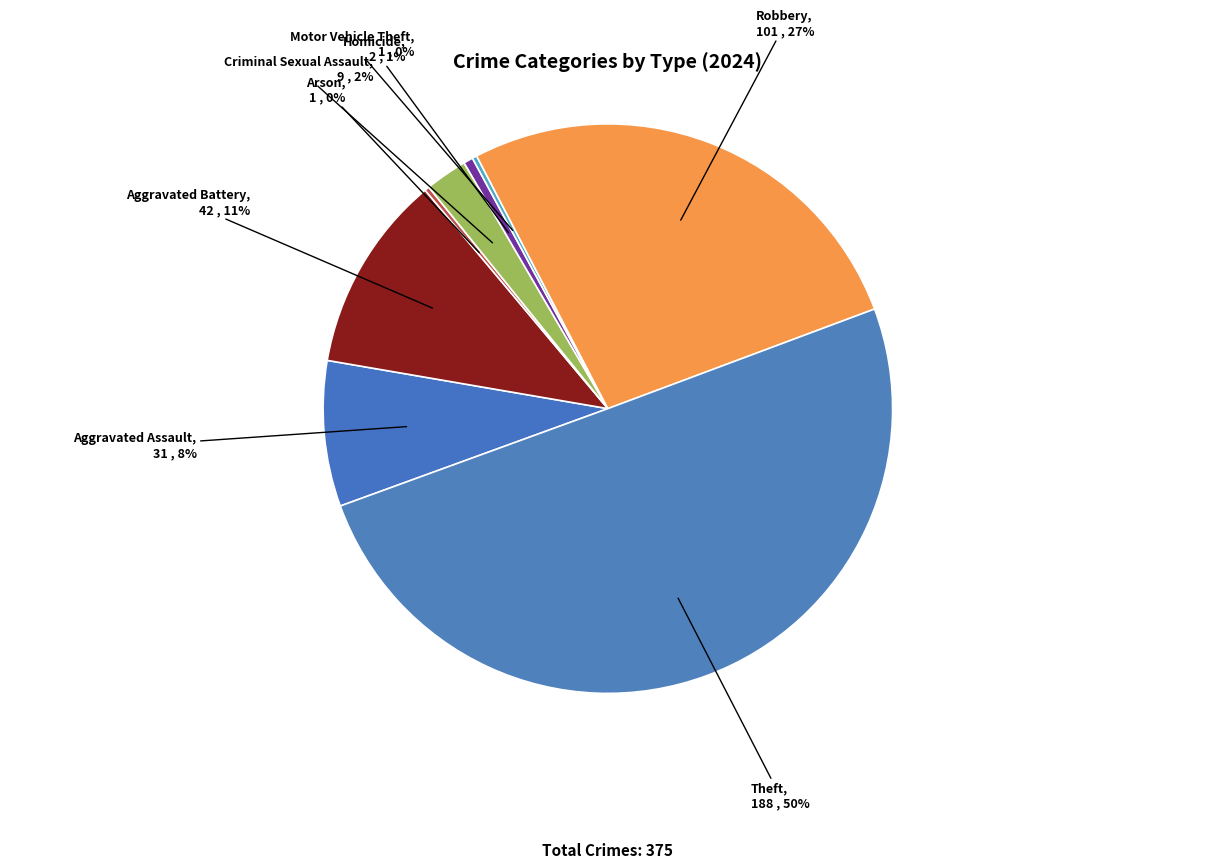

True or false: Homicide accounts for 11% of the total.

False